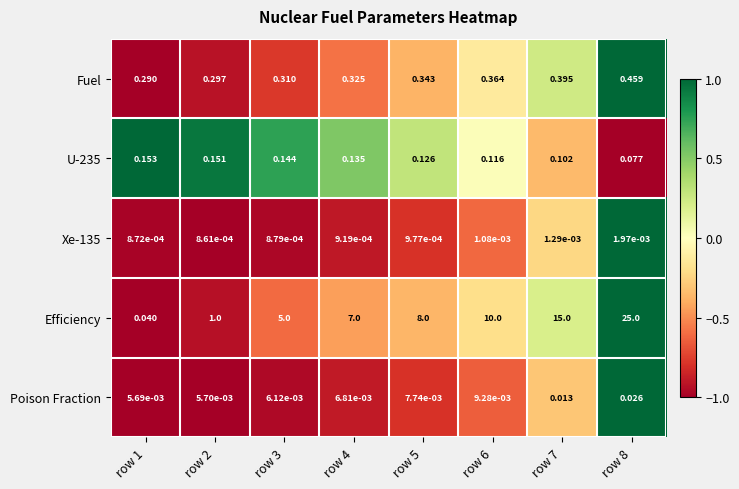

Which series changed the most between row 1 and row 4?

Efficiency